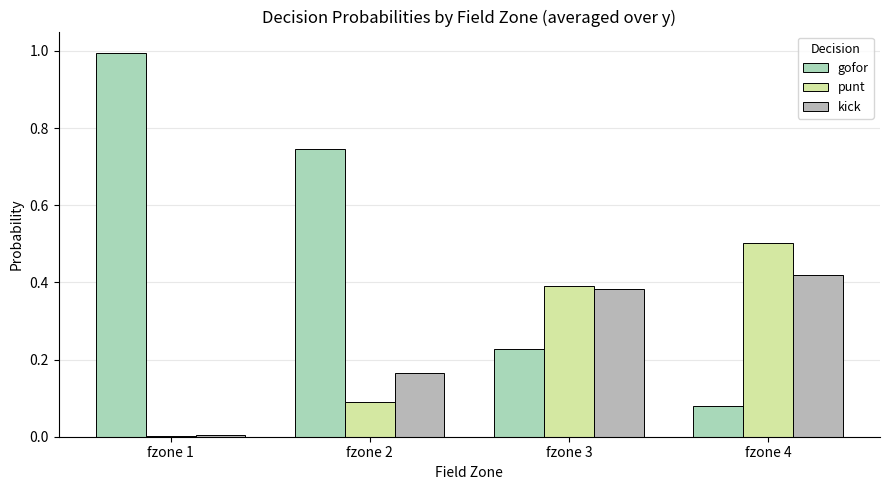

How many data points does each series have?

4